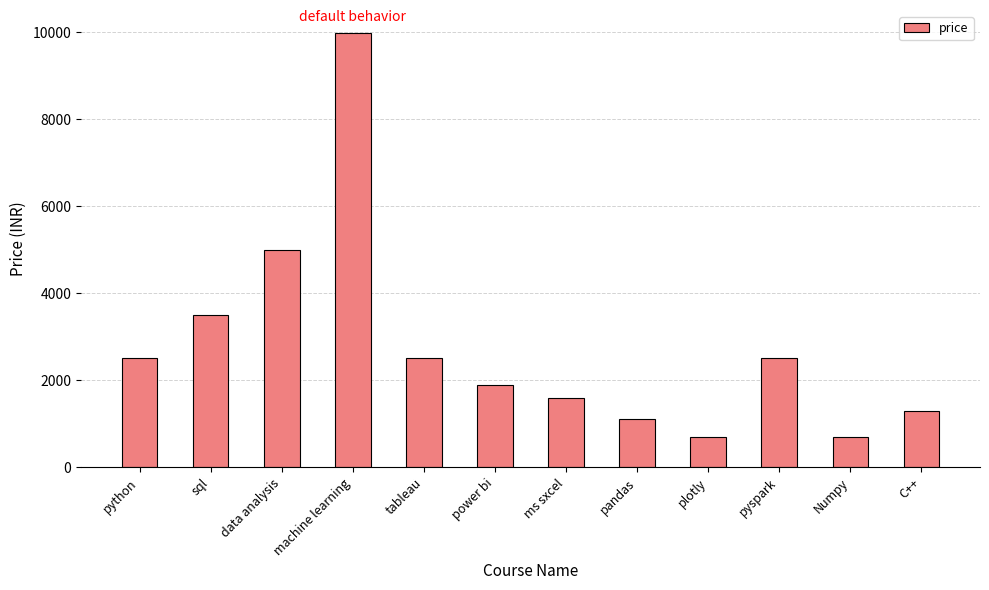

What is the label of the 11th bar from the right?

sql